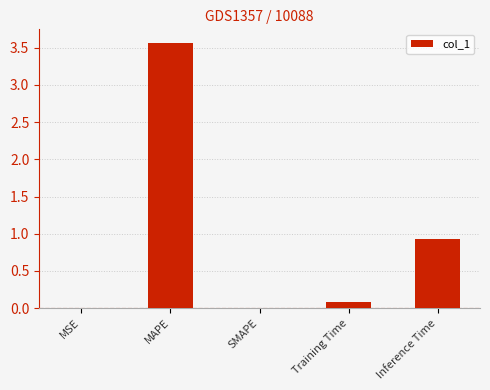

What is the sum of all values?

4.6